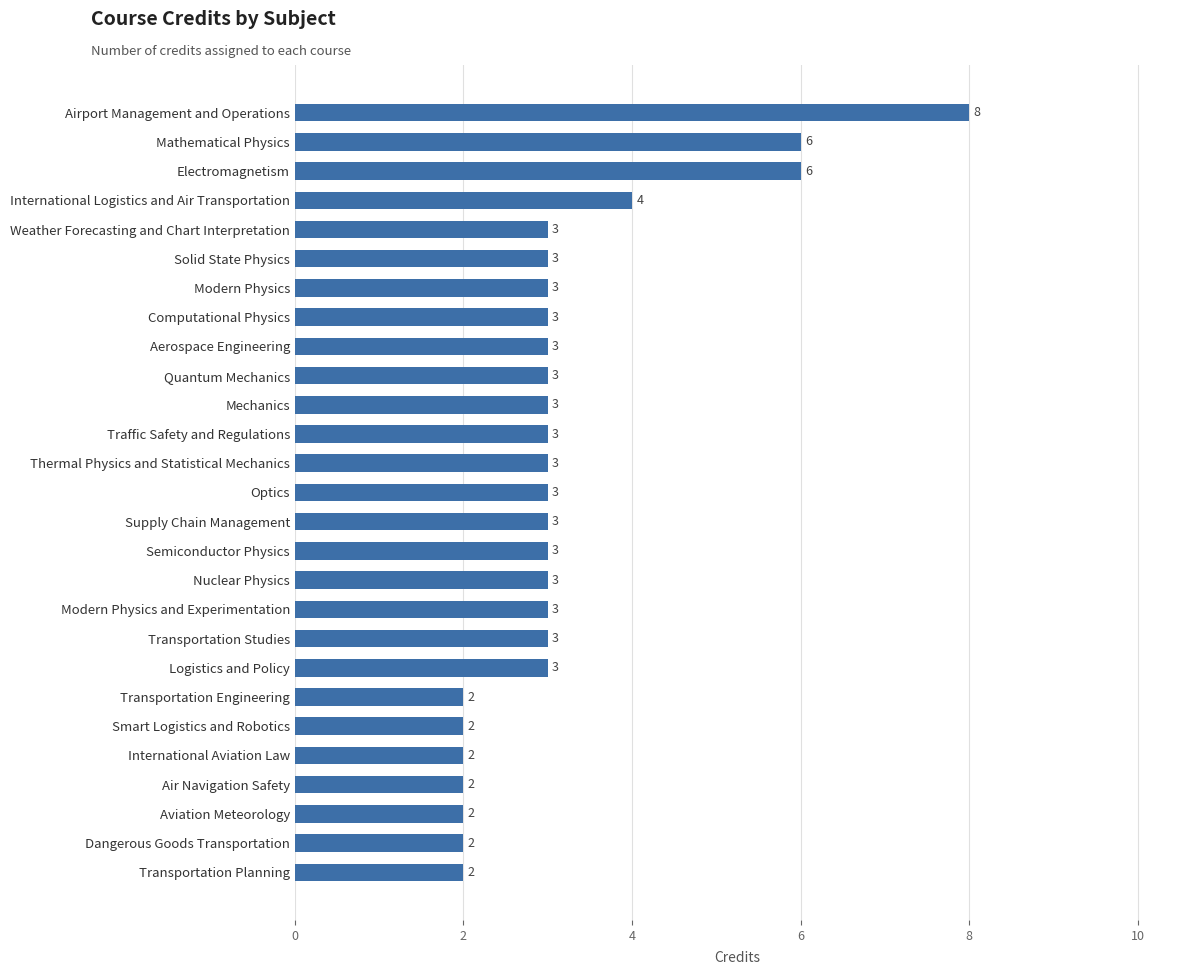

Count the number of categories in the chart.

27